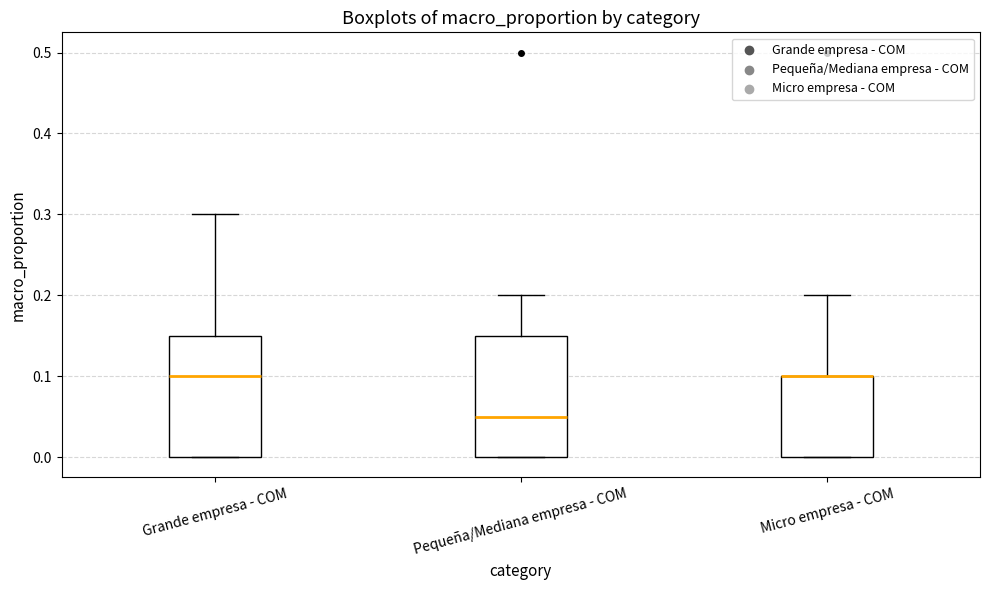

Reading left to right, transcribe this box plot: for each box, give where its median line is, the range the box spans, and where its two whiskers end, as read against the y-axis. The values are not printed on the chart, so give them approximately, as read against the axis.

Grande empresa - COM: median 0.10, box 0.00 to 0.15, whiskers 0.00 to 0.30
Pequeña/Mediana empresa - COM: median 0.05, box 0.00 to 0.15, whiskers 0.00 to 0.20
Micro empresa - COM: median 0.10 (drawn on the box's upper edge), box 0.00 to 0.10, whiskers 0.00 to 0.20